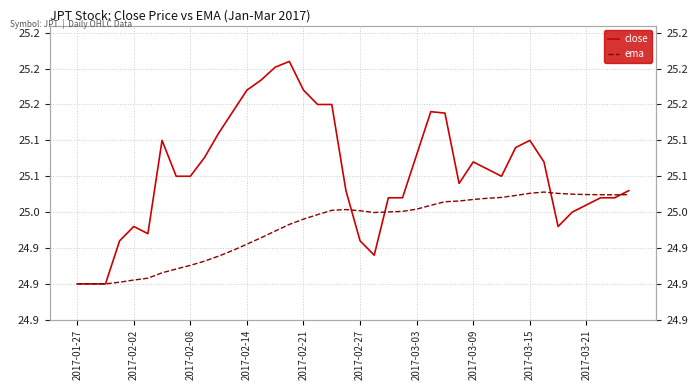

What is the difference between the close values at 2017-02-08 and 17?

0.2